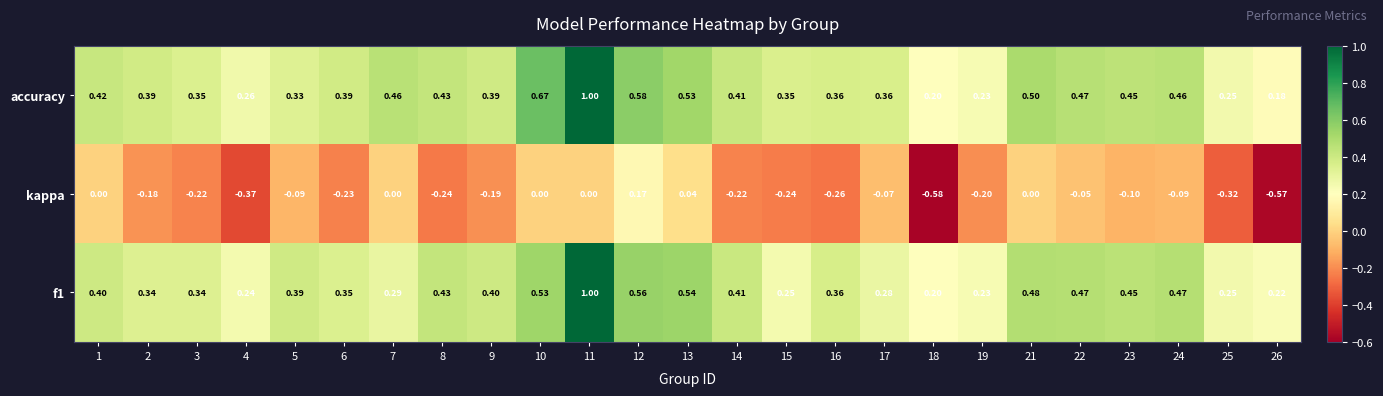

Between 4 and 21, which series saw the biggest shift?

kappa